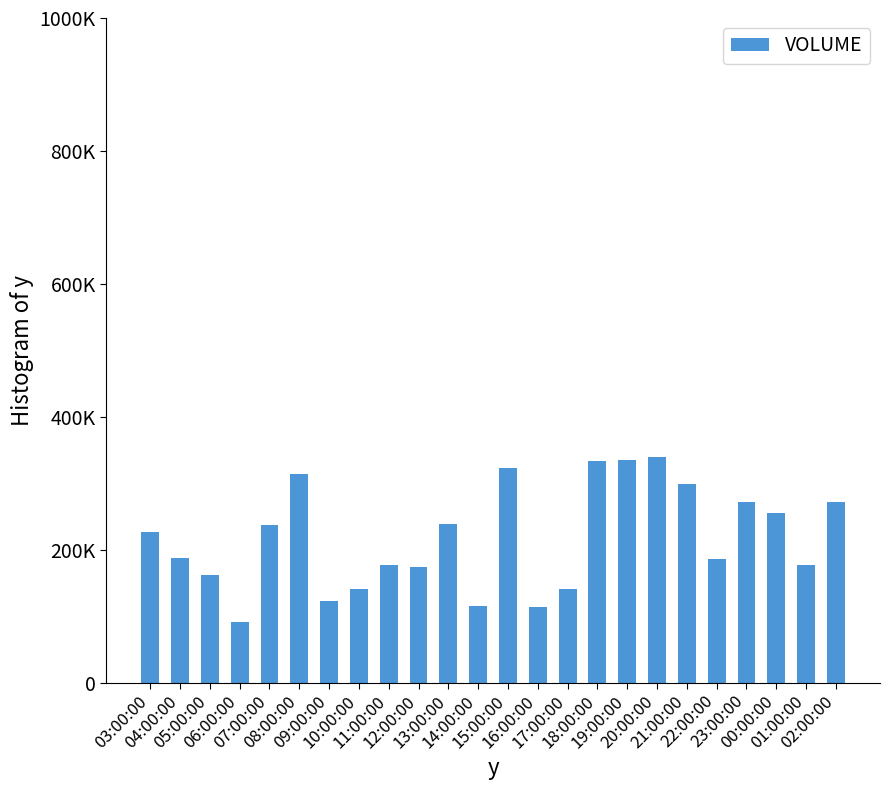

Does the chart contain any negative values?

No